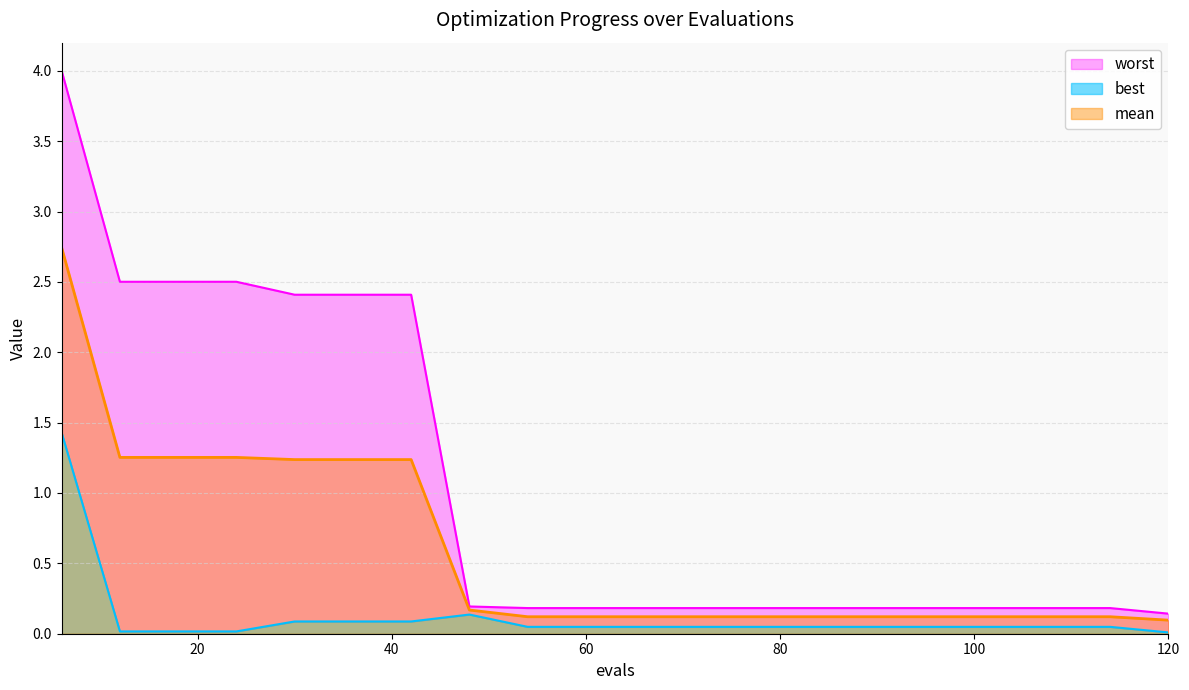

At how many categories does at least one series exceed 2?

7